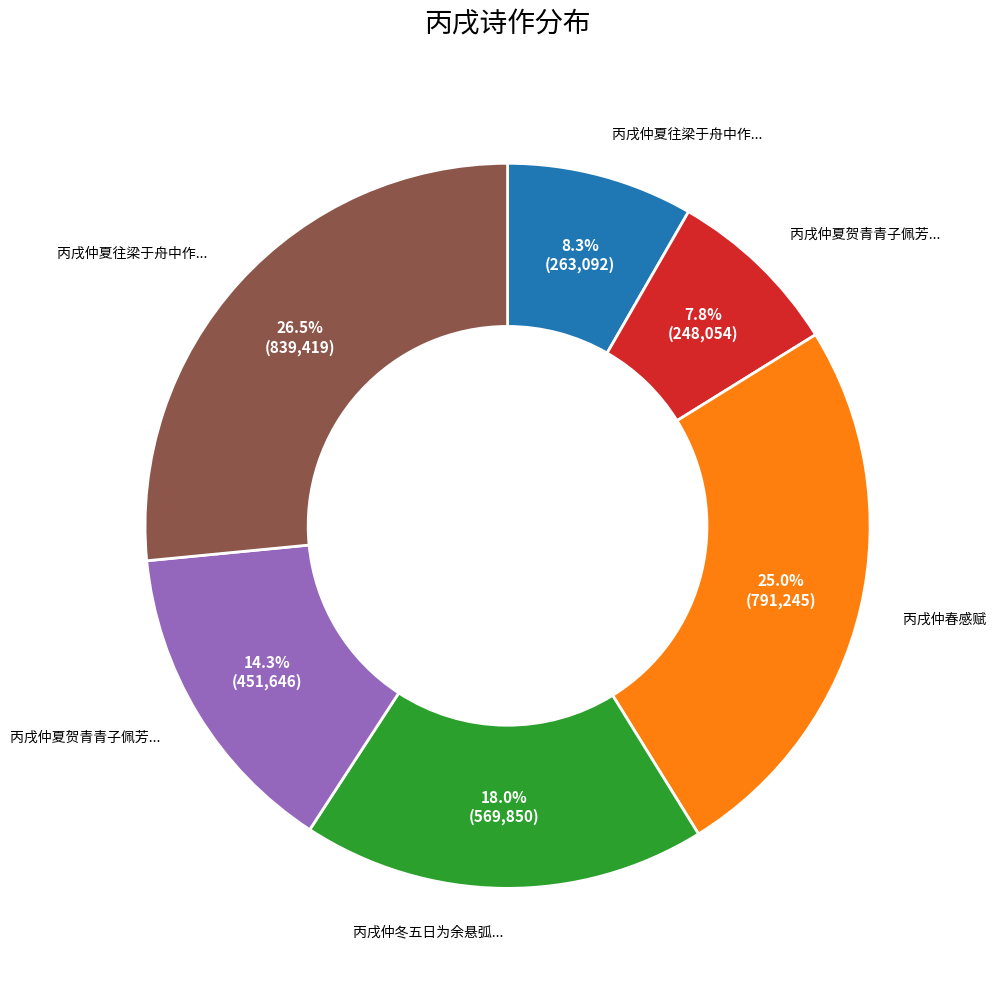

Count the number of slices in the pie.

6